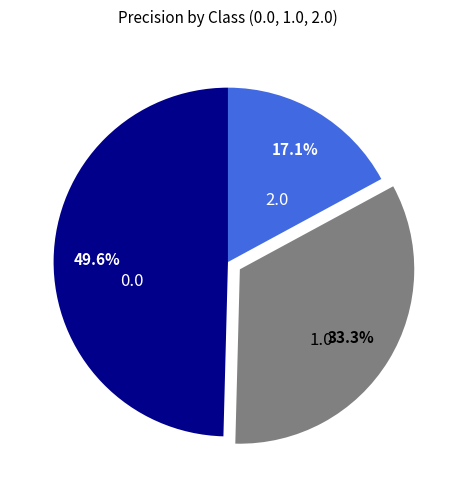

Does 2.0 account for over 50% of the chart?

No